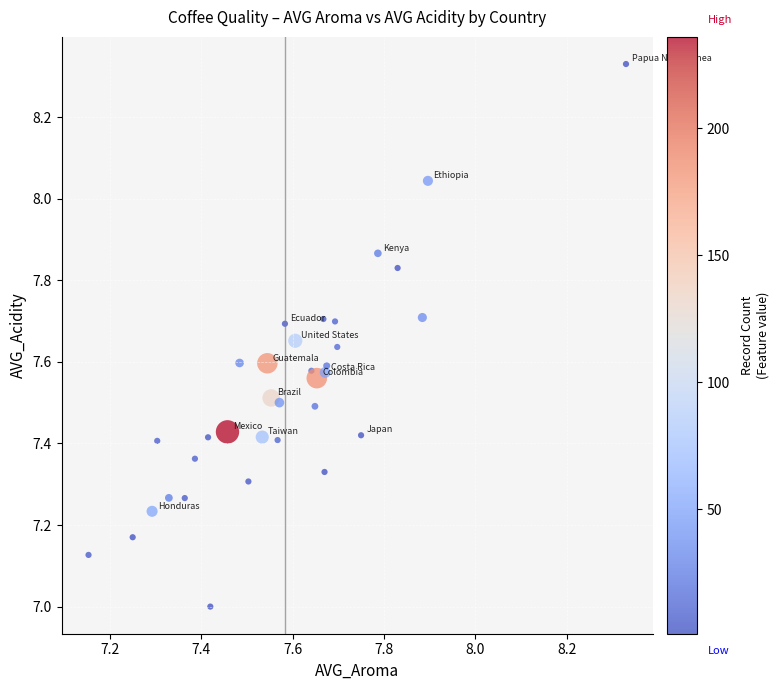

What is the range of X values (max minus min)?

1.2